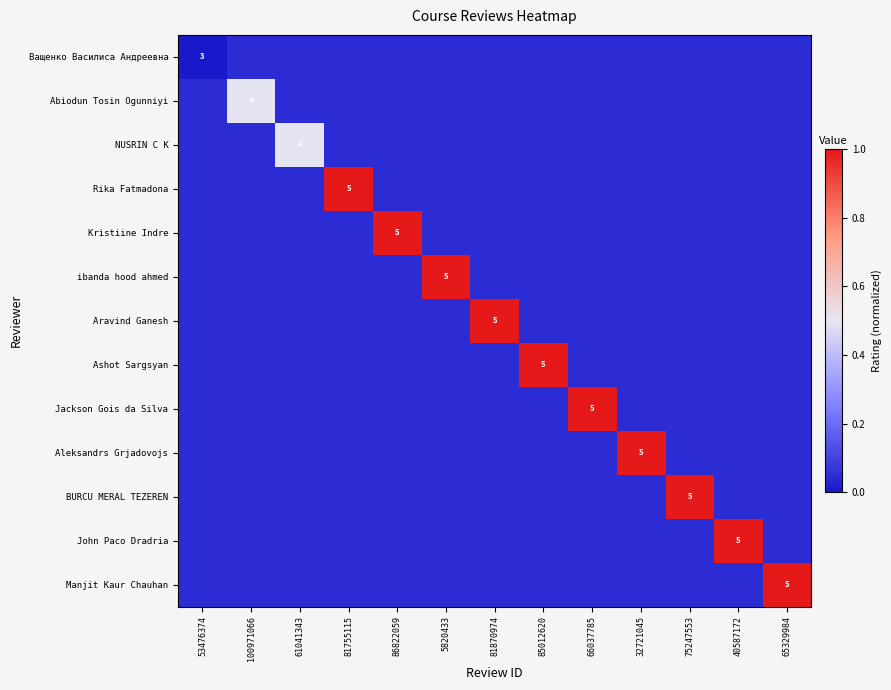

True or false: John Paco Dradria has a value of 0.1 at 32721045.

False